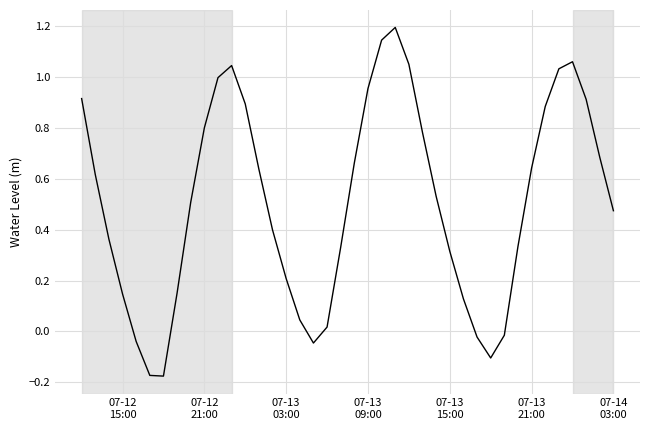

True or false: the data has more than 1 interior local peaks.

True